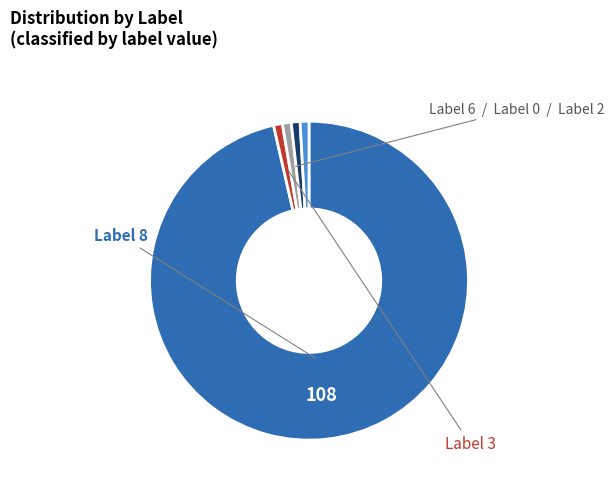

Is there a majority slice in this chart?

Yes